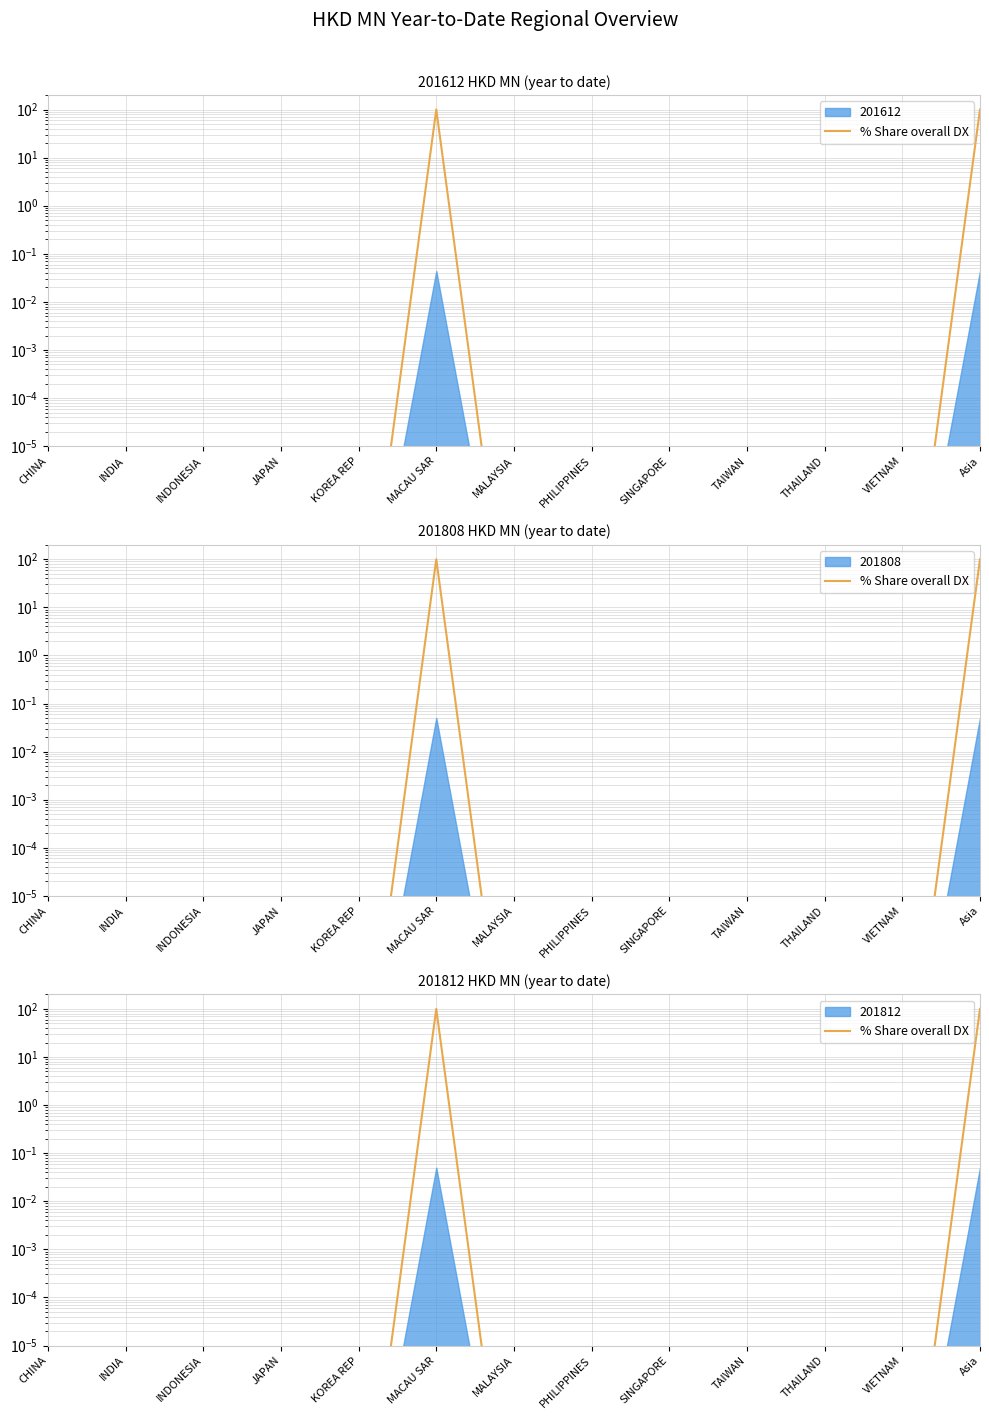

Reading left to right, list all the values displayed in this chart.

CHINA=0.0	INDIA=0.0	INDONESIA=0.0	JAPAN=0.0	KOREA REP=0.0	MACAU SAR=100.0	MALAYSIA=0.0	PHILIPPINES=0.0	SINGAPORE=0.0	TAIWAN=0.0	THAILAND=0.0	VIETNAM=0.0	Asia=100.0